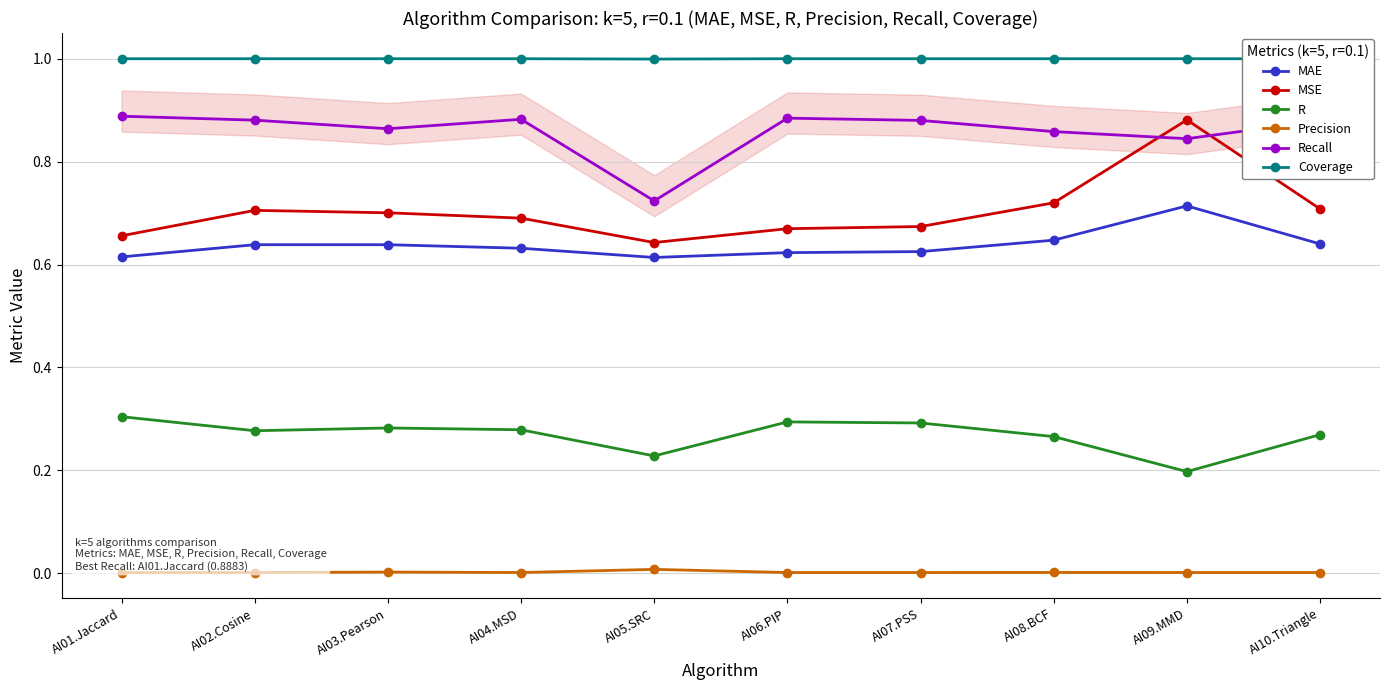

What is the sum of all MSE values?

7.0